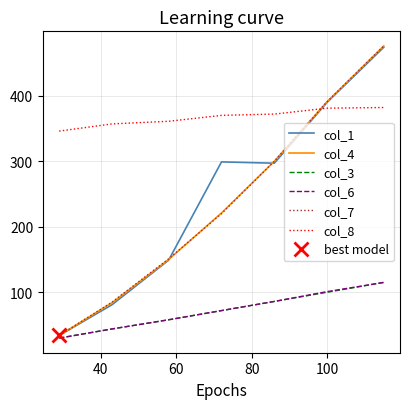

What is the maximum value for col_6?

115